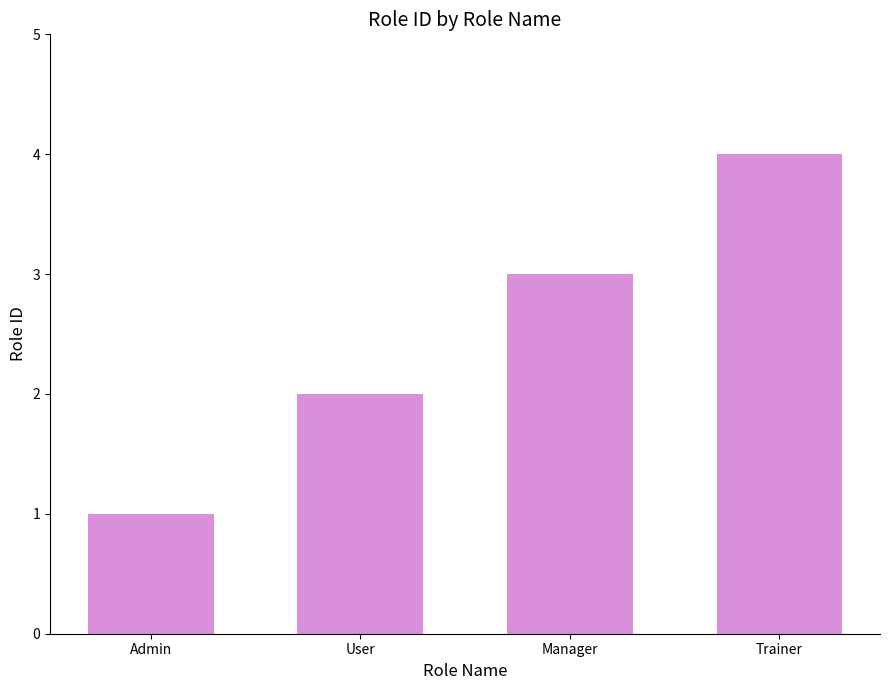

What is the value of the 2nd bar from the left?

2